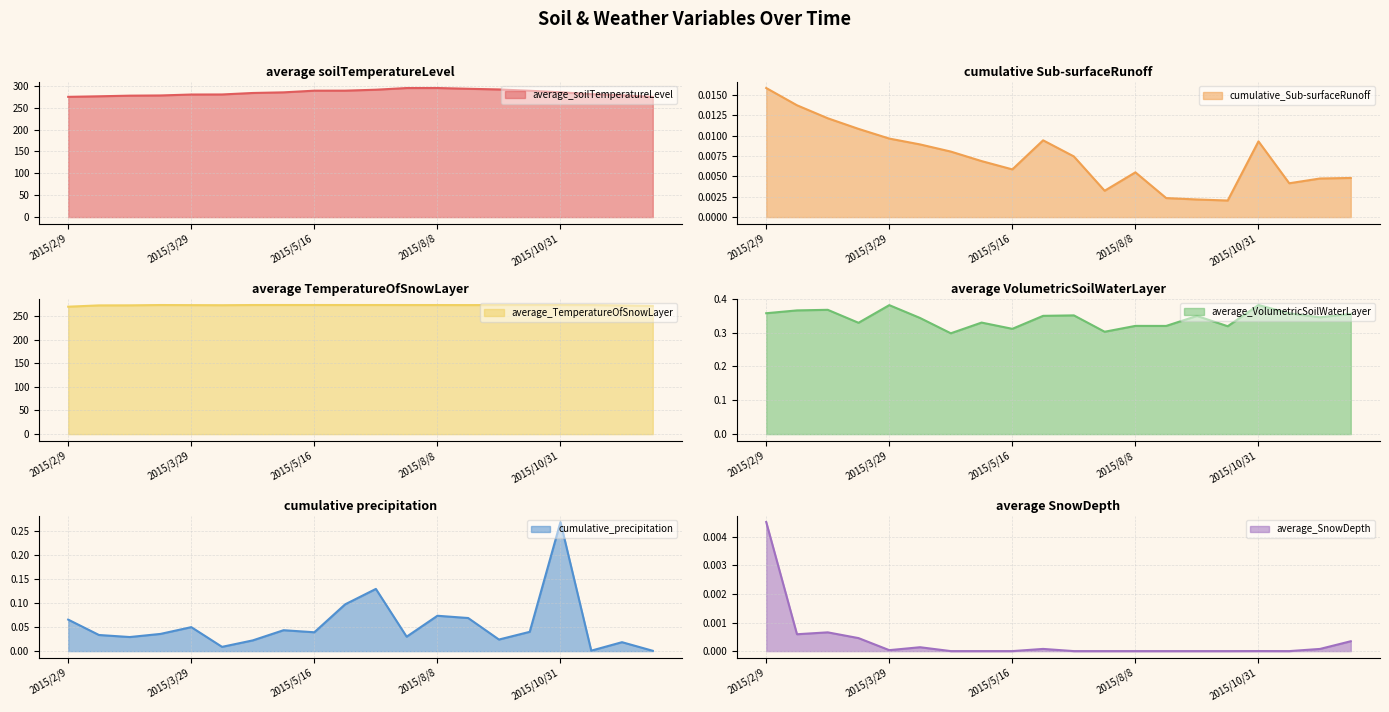

Reading left to right, extract all data points from this chart.

average_soilTemperatureLevel: 274.6	275.9	277.3	277.8	279.9	280.1	283.5	284.9	288.7	288.8	290.9	294.7	294.8	293.0	291.5	288.5	285.0	280.8	278.3	274.5
cumulative_Sub-surfaceRunoff: 0.0	0.0	0.0	0.0	0.0	0.0	0.0	0.0	0.0	0.0	0.0	0.0	0.0	0.0	0.0	0.0	0.0	0.0	0.0	0.0
average_TemperatureOfSnowLayer: 269.6	272.3	272.4	273.1	272.9	272.7	273.1	273.2	273.1	273.1	273.1	273.1	273.1	273.0	273.1	273.1	273.1	273.0	272.2	271.2
average_VolumetricSoilWaterLayer: 0.4	0.4	0.4	0.3	0.4	0.3	0.3	0.3	0.3	0.3	0.4	0.3	0.3	0.3	0.3	0.3	0.4	0.4	0.3	0.4
cumulative_precipitation: 0.1	0.0	0.0	0.0	0.0	0.0	0.0	0.0	0.0	0.1	0.1	0.0	0.1	0.1	0.0	0.0	0.3	0.0	0.0	0.0
average_SnowDepth: 0.0	0.0	0.0	0.0	0.0	0.0	0.0	0.0	0.0	0.0	0.0	0.0	0.0	0.0	0.0	0.0	0.0	0.0	0.0	0.0